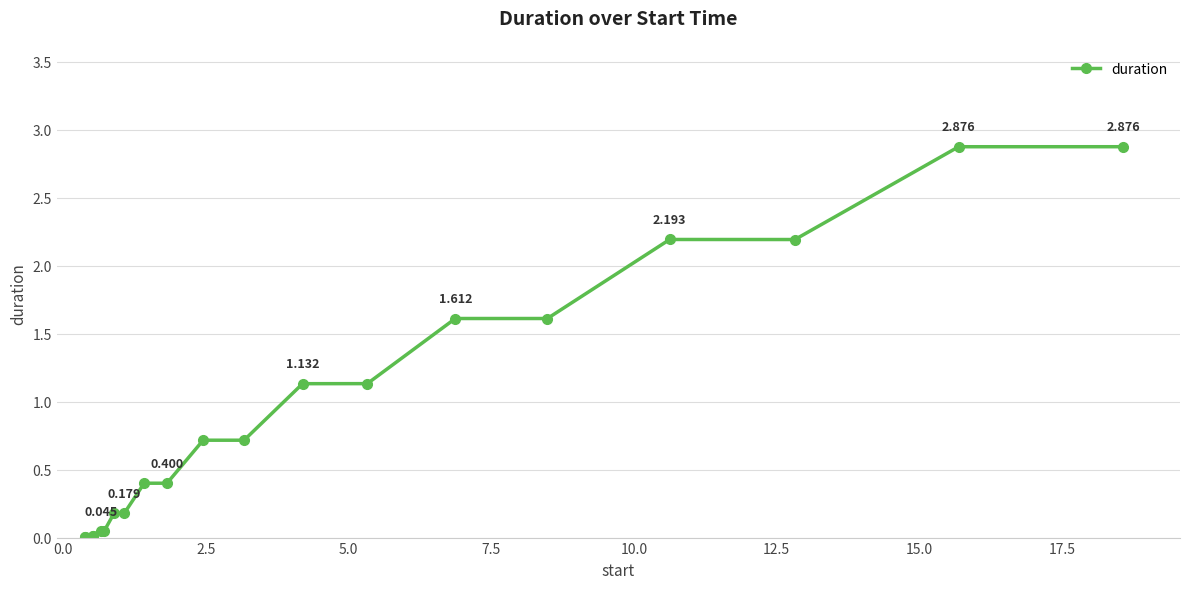

True or false: there are more than 0 points higher than both neighbors.

True